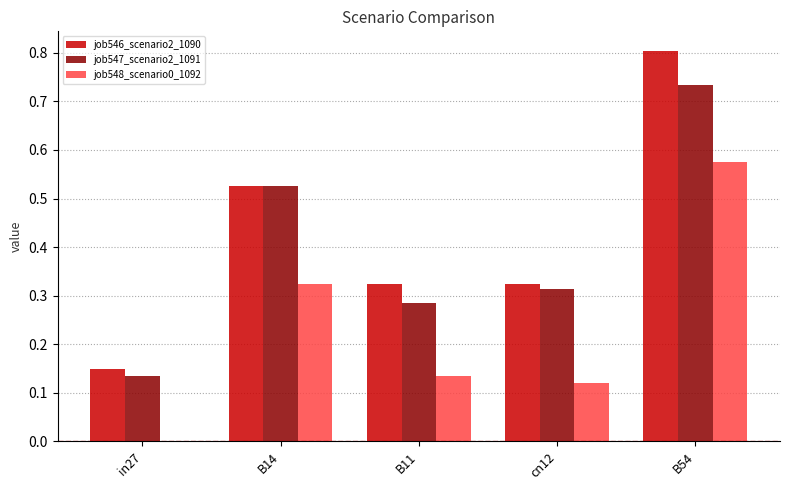

What is the total value across all series at B54?

2.1